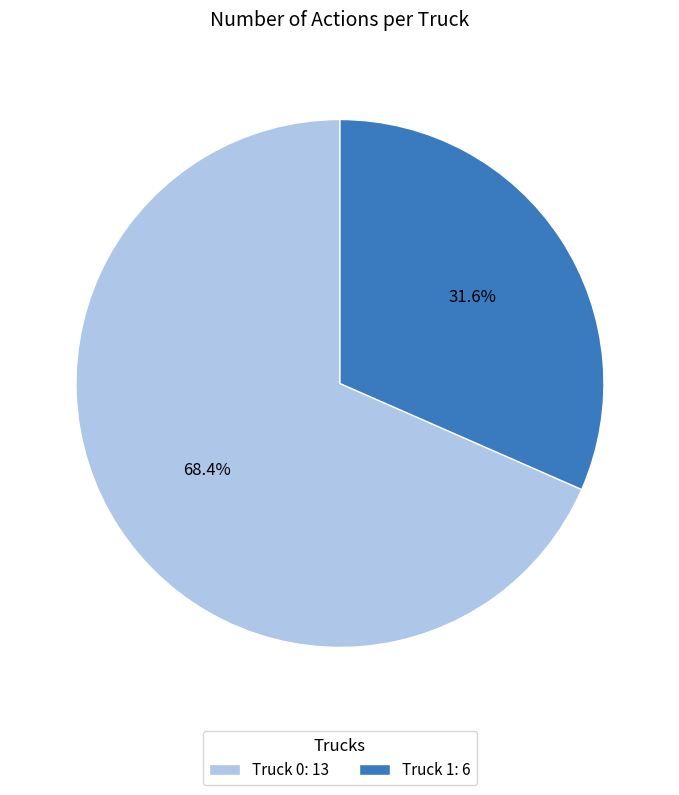

Approximately how many times larger is the value at Truck 1: 6 compared to Truck 0: 13?

0.5